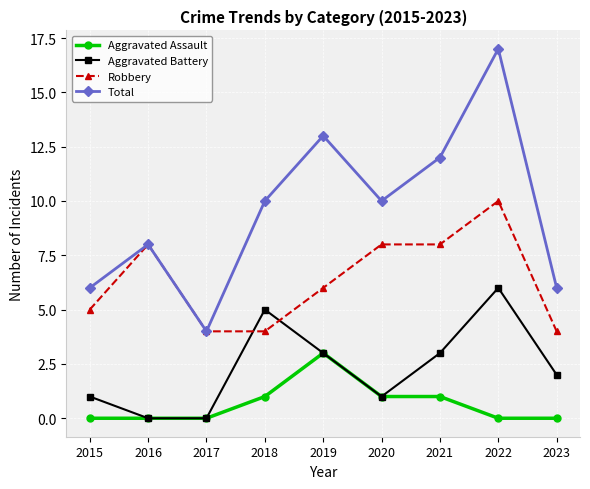

What are all the series names shown in the legend?

Aggravated Assault, Aggravated Battery, Robbery, Total